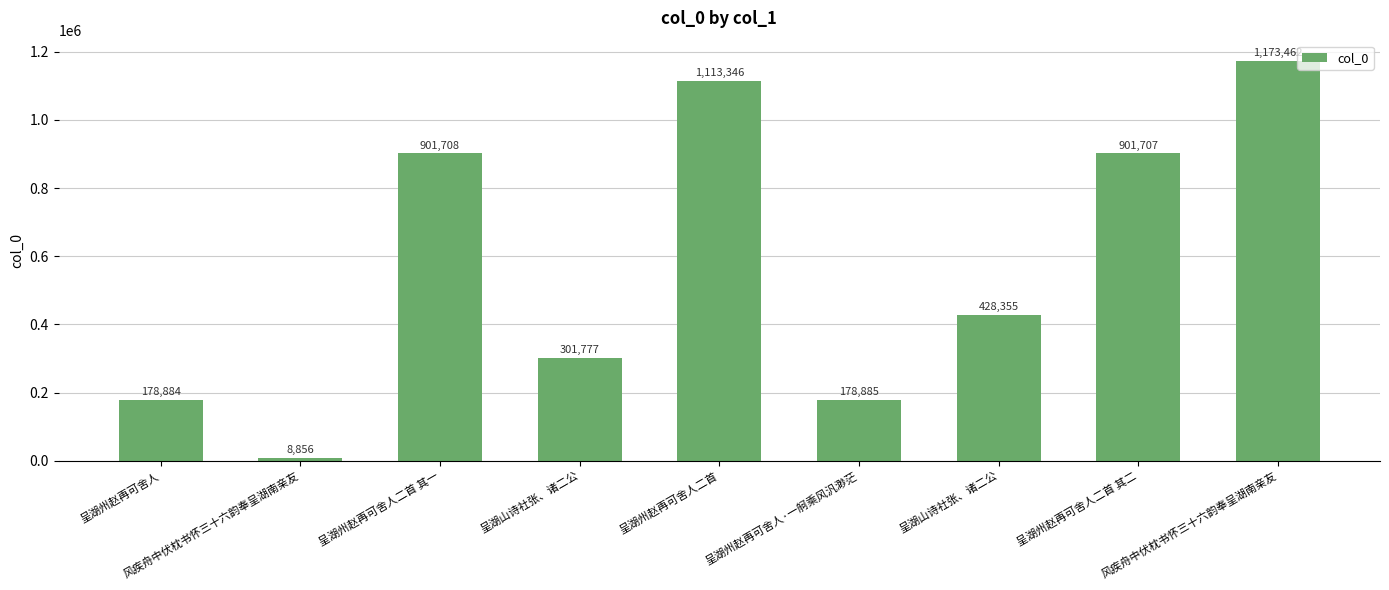

List the labels in order of value, largest first.

风疾舟中伏枕书怀三十六韵奉呈湖南亲友, 呈湖州赵再可舍人二首, 呈湖州赵再可舍人二首 其一, 呈湖州赵再可舍人二首 其二, 呈湖山诗社张、诸二公, 呈湖山诗社张、诸二公, 呈湖州赵再可舍人·一舸乘风汎渺茫, 呈湖州赵再可舍人, 风疾舟中伏枕书怀三十六韵奉呈湖南亲友